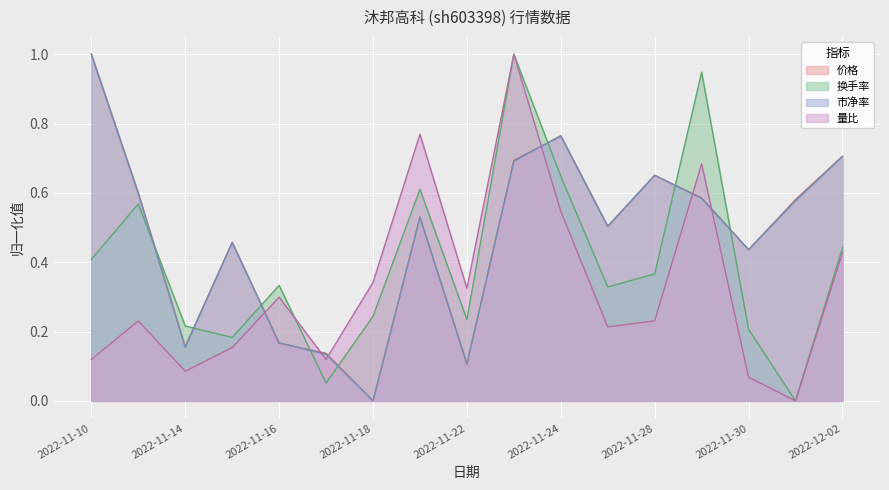

How many interior local peaks does the 量比 series have?

5